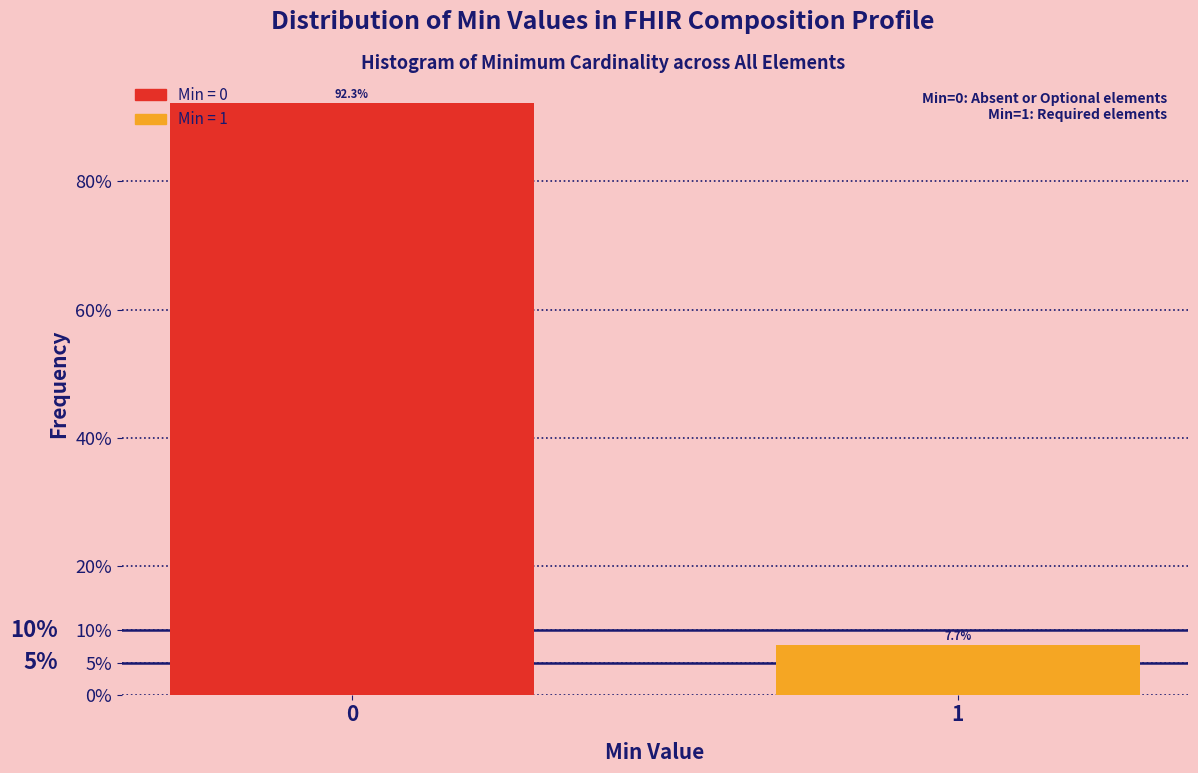

Reading right to left, what are all the values shown in this chart?

7.7	92.3